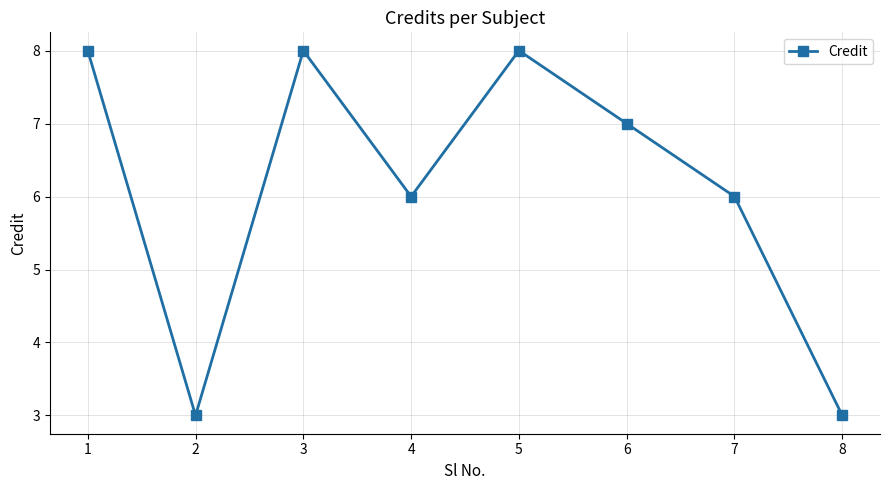

What is the value of the 3rd point from the left?

8